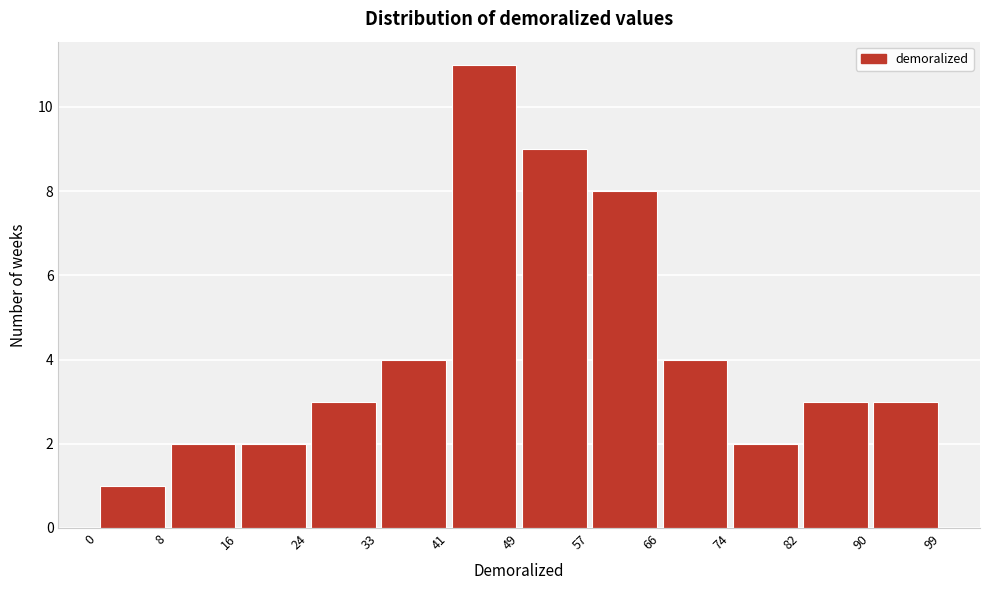

Reading left to right, list every bar in this chart as the range it spans on the x-axis followed by its height. The values are not printed on the chart, so give them approximately, as read against the axis.

0 to 8: 1
8 to 16: 2
16 to 24: 2
24 to 33: 3
33 to 41: 4
41 to 49: 11
49 to 57: 9
57 to 66: 8
66 to 74: 4
74 to 82: 2
82 to 90: 3
90 to 99: 3